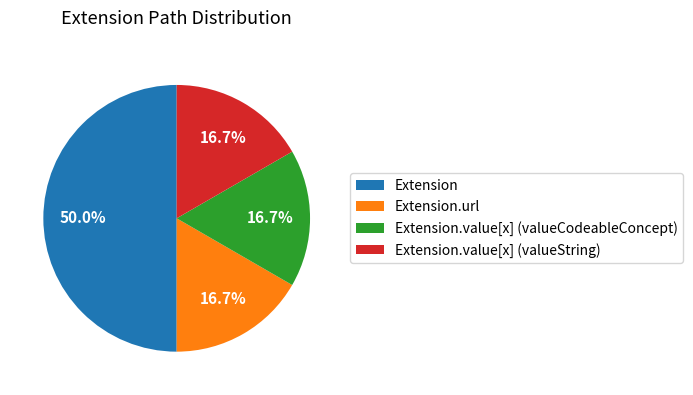

Which slice is the largest?

Extension